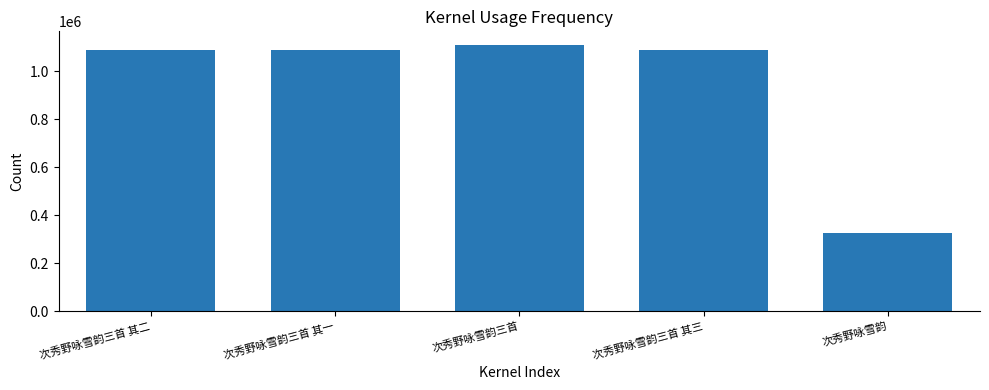

What position from the right is 次秀野咏雪韵?

1